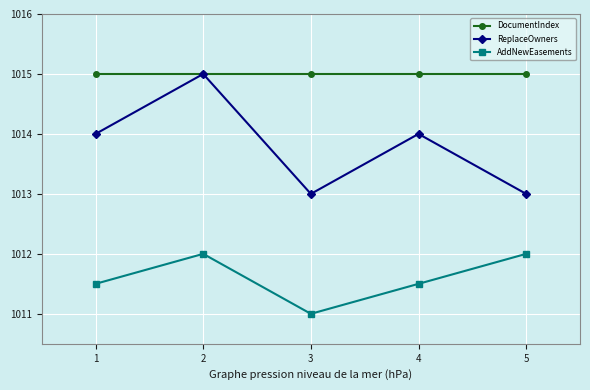

Rank the series by their average value, from highest to lowest.

DocumentIndex, ReplaceOwners, AddNewEasements